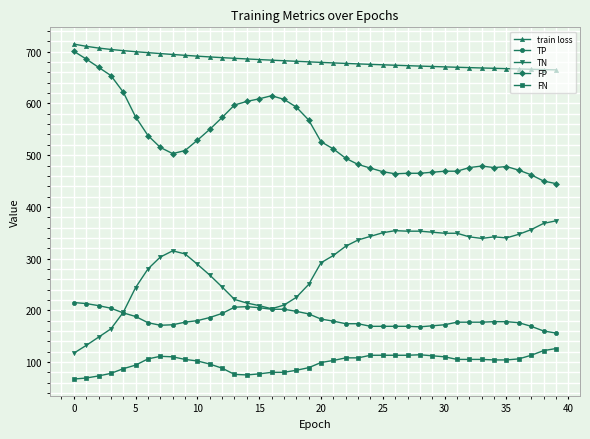

True or false: FP has more than 0 points higher than both neighbors.

True